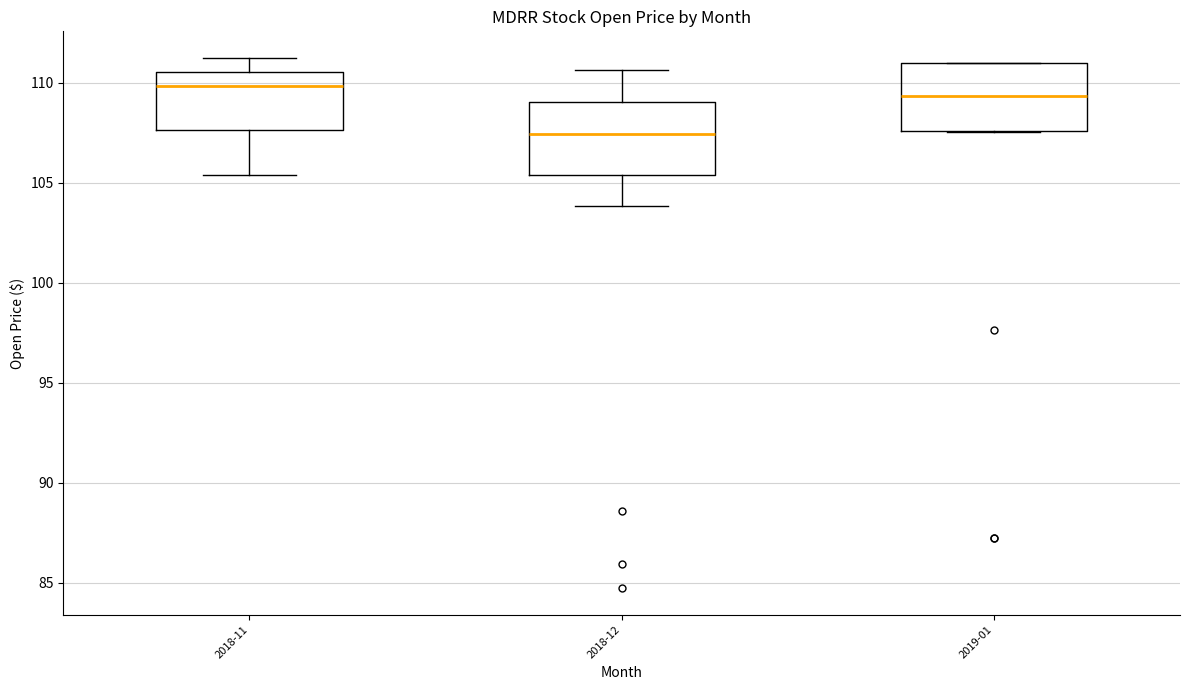

Which box has the lowest median line?

2018-12